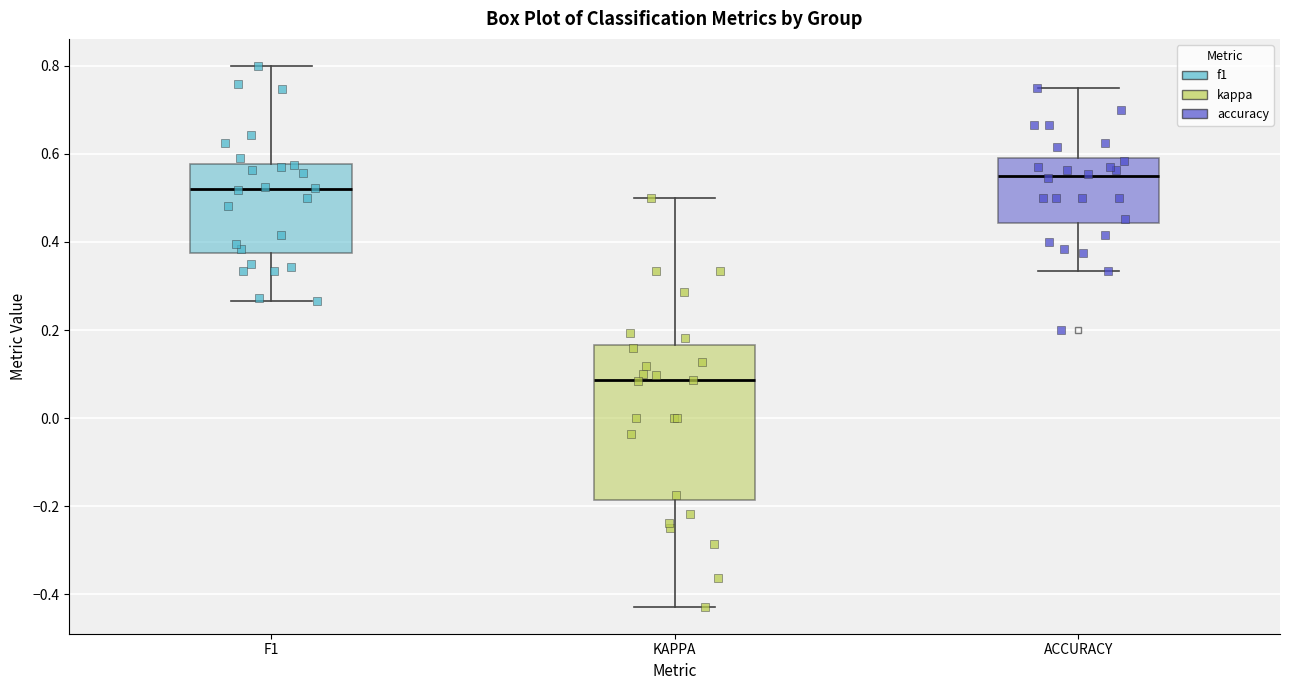

Reading left to right, transcribe this box plot: for each box, give where its median line is, the range the box spans, and where its two whiskers end, as read against the y-axis. The values are not printed on the chart, so give them approximately, as read against the axis.

F1: median 0.52, box 0.38 to 0.58, whiskers 0.26 to 0.80
KAPPA: median 0.08, box -0.18 to 0.16, whiskers -0.42 to 0.50
ACCURACY: median 0.56, box 0.44 to 0.60, whiskers 0.34 to 0.76